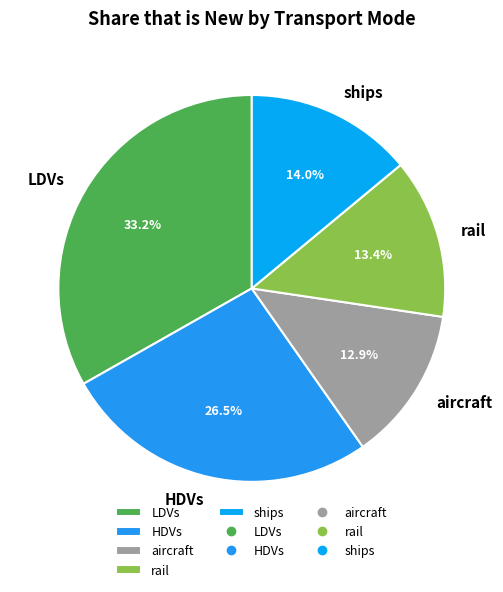

Which slice is the largest?

LDVs